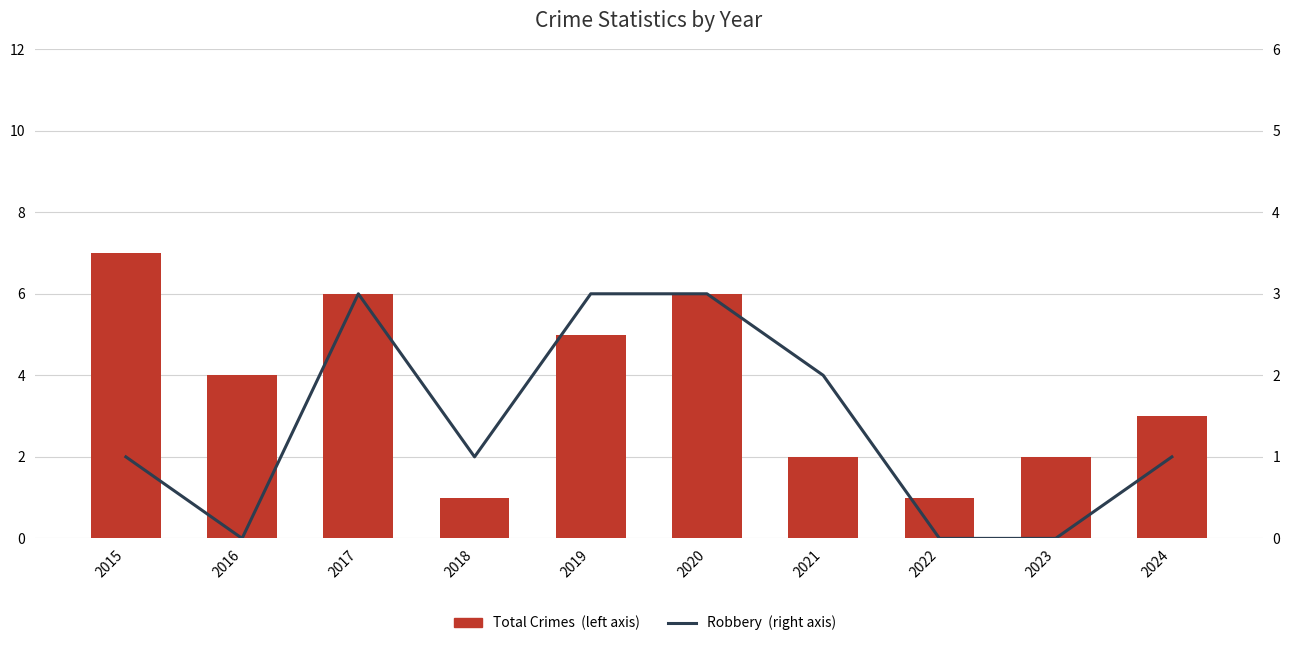

At which label does Total Crimes (left axis) reach its peak?

2015